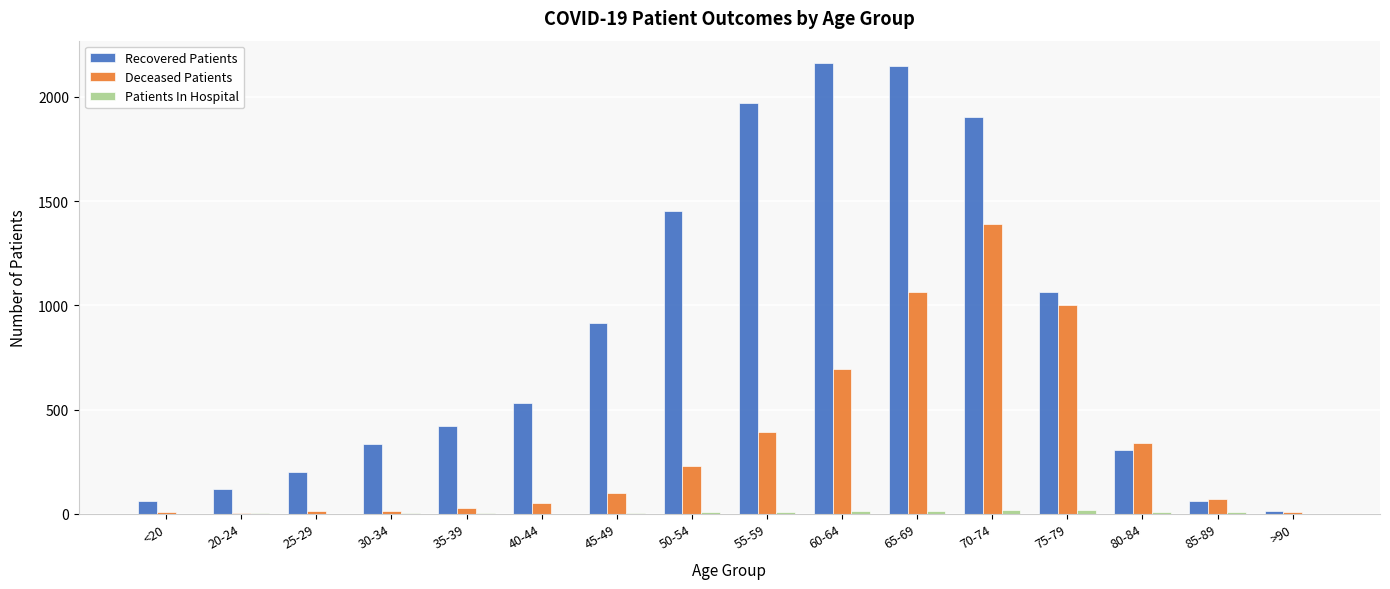

What is the sum of all Deceased Patients values?

5402